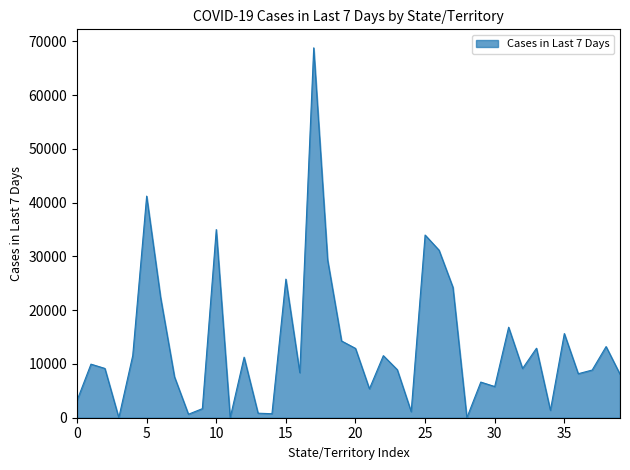

What is the maximum value shown in the chart?

68799